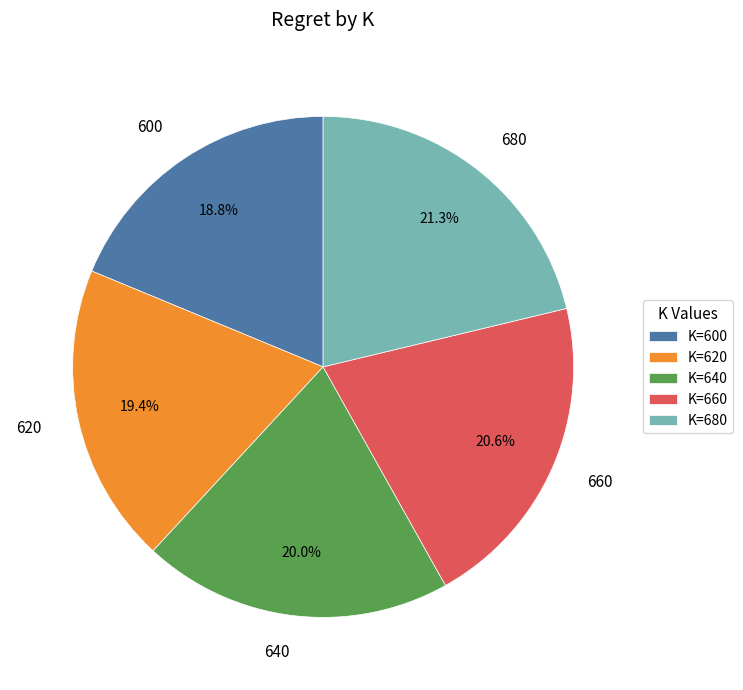

What is the smallest slice in the pie chart?

600